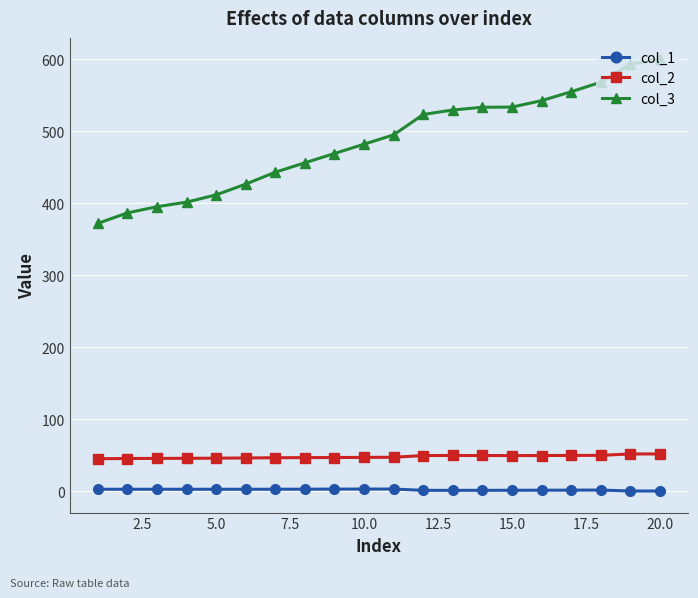

What is the value of the col_3 point at the 17th from the left?

554.6